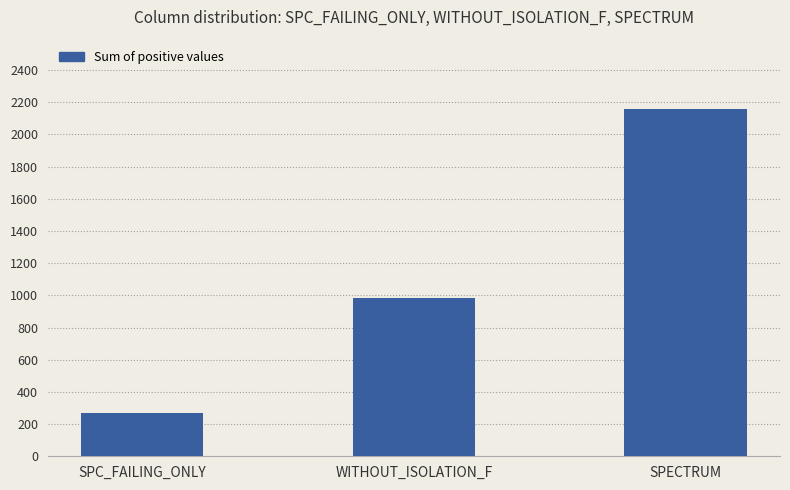

Read the value at SPC_FAILING_ONLY.

266